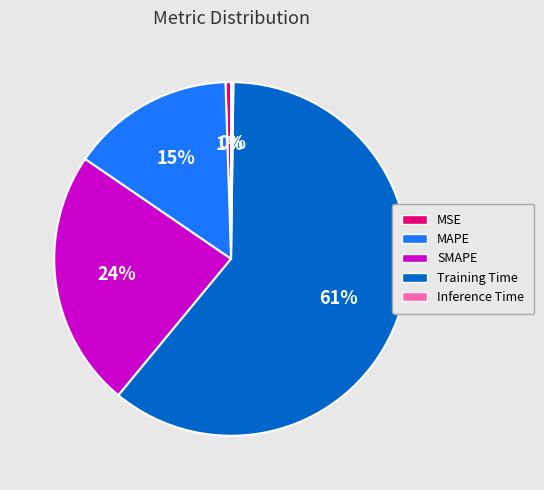

The SMAPE slice represents 24% of the pie. True or false?

True